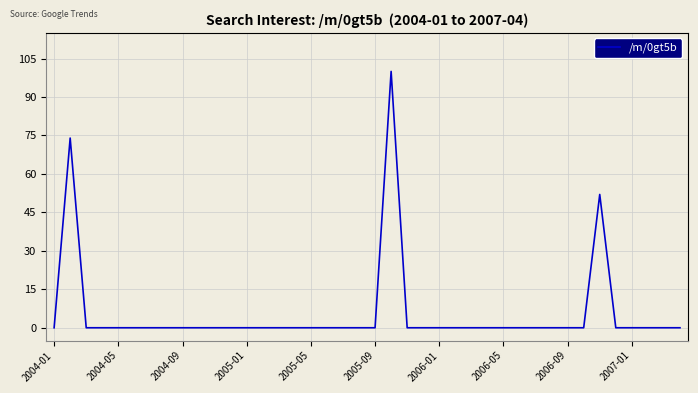

What is the difference between the maximum and minimum values?

100